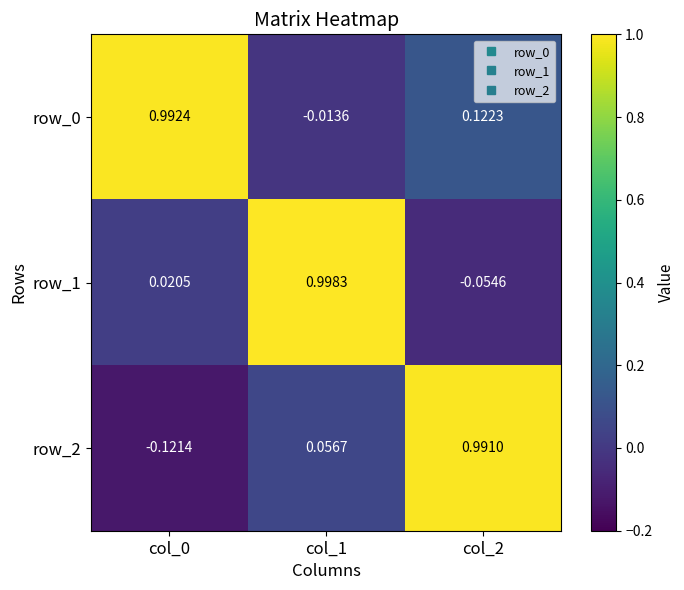

Is the value of row_1 at col_0 greater than the value of row_0 at col_0?

No